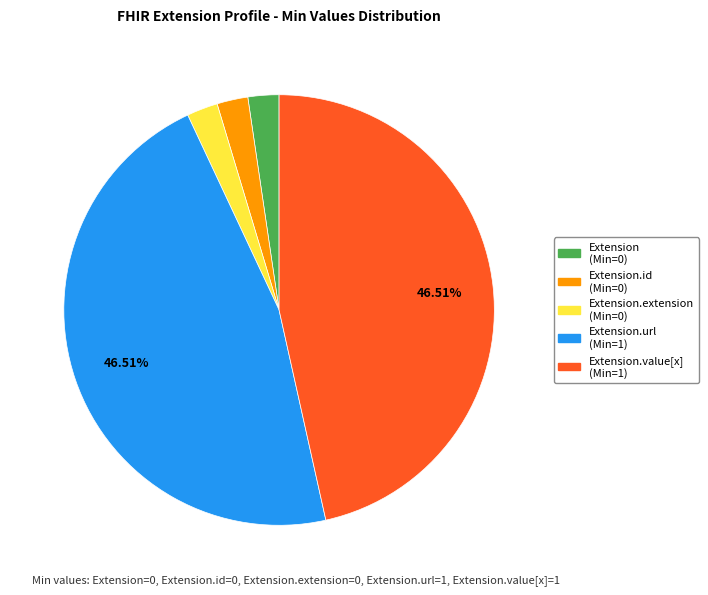

Is there a majority slice in this chart?

No